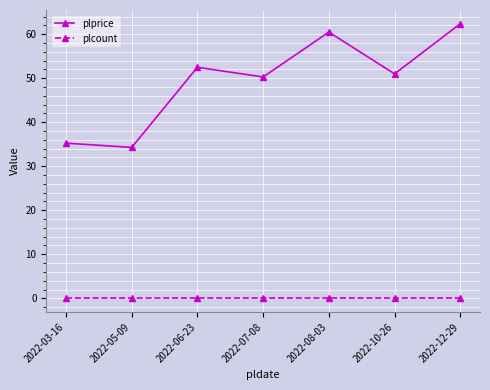

Rank the series at 2022-08-03 from highest to lowest value.

plprice, plcount